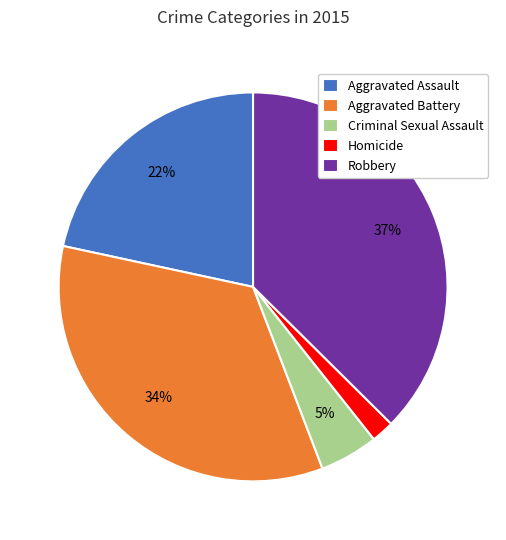

Is there any slice that represents more than half of the pie?

No